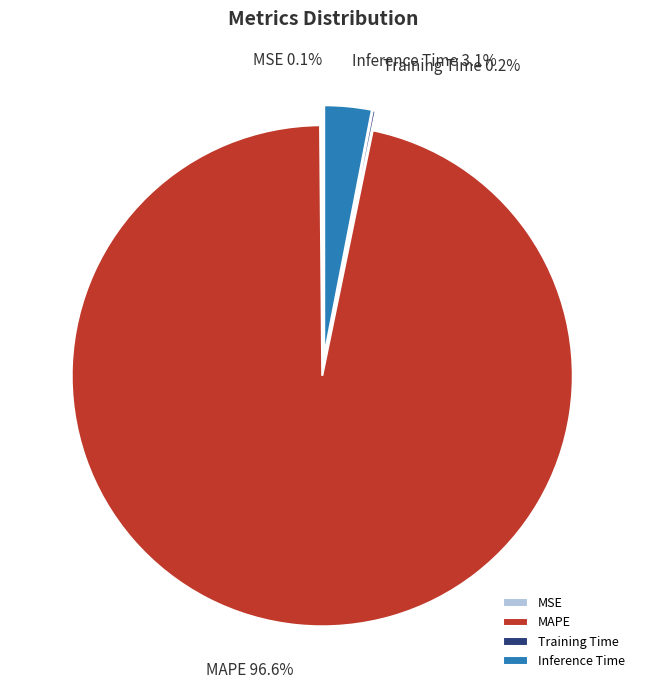

How much of the chart is everything except Inference Time?

96.9%